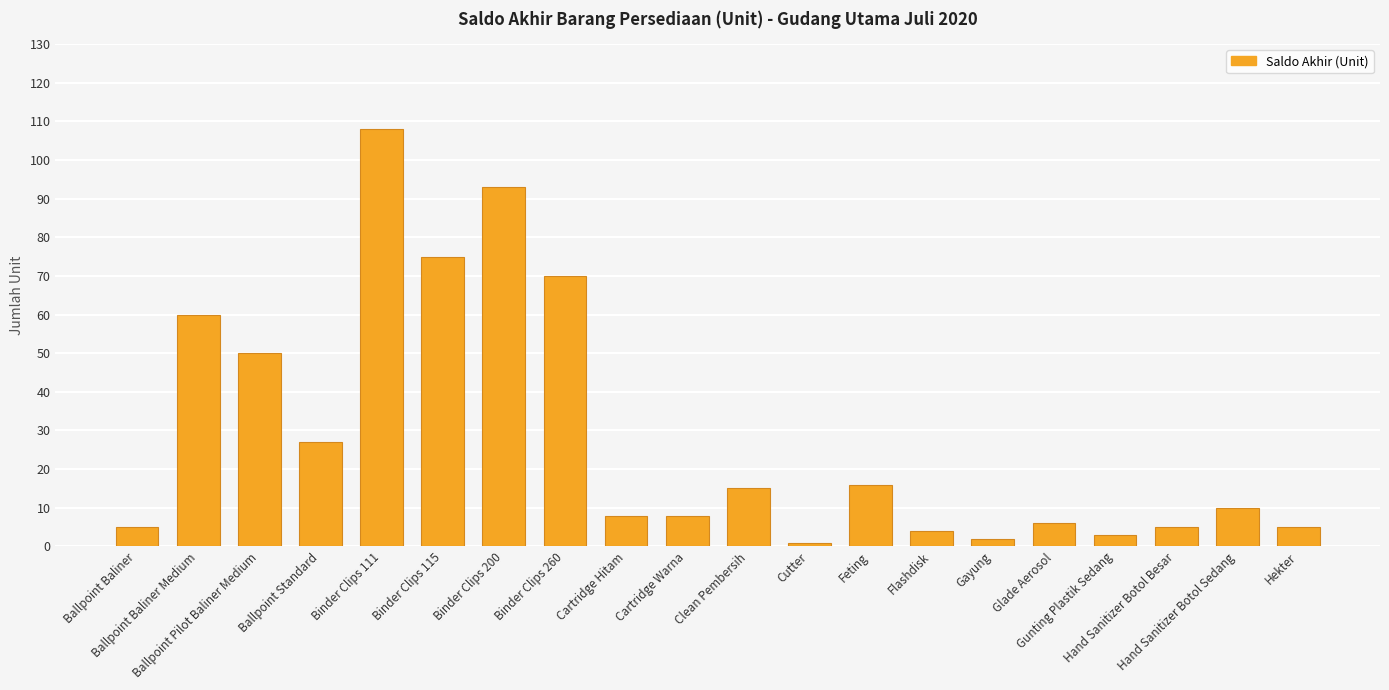

What is the greatest value displayed?

108